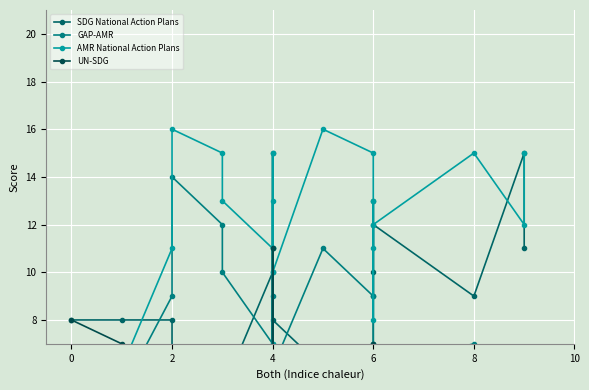

At how many categories does at least one series exceed 7?

20